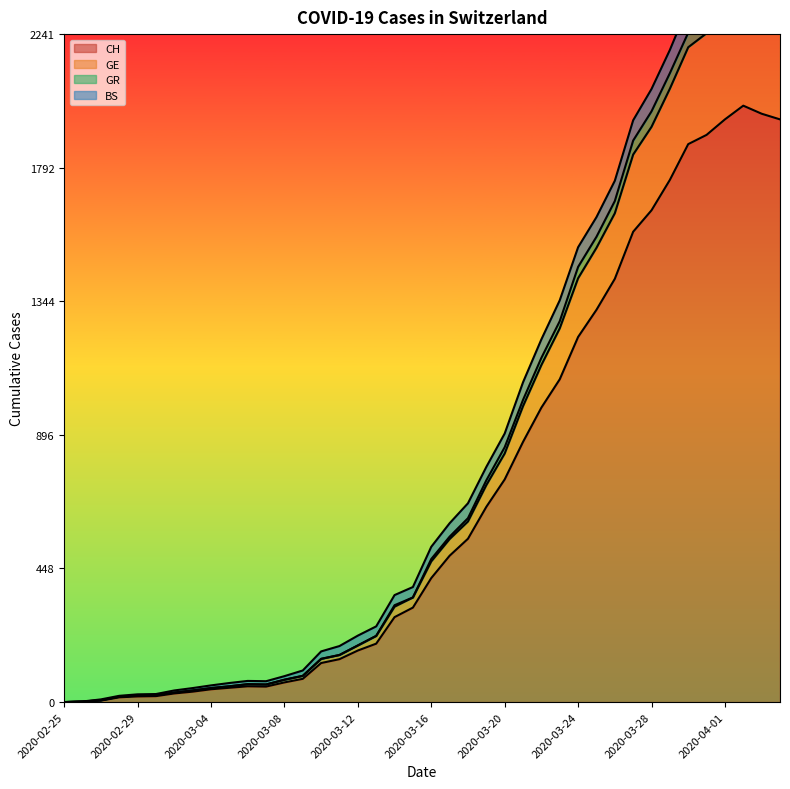

Does the chart display data point markers on the line(s)?

No